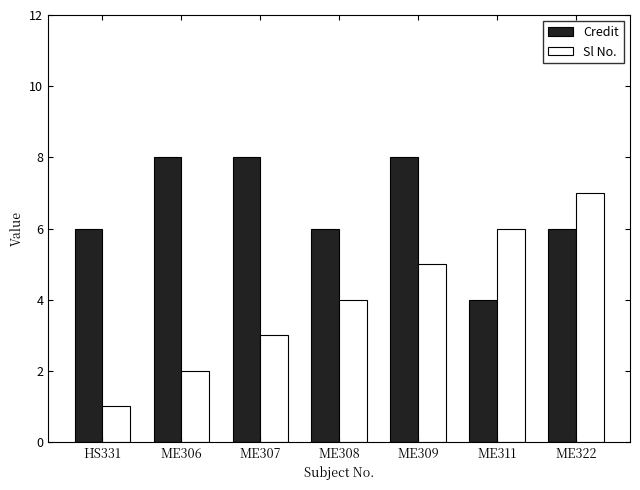

At which label does Sl No. reach its minimum?

HS331